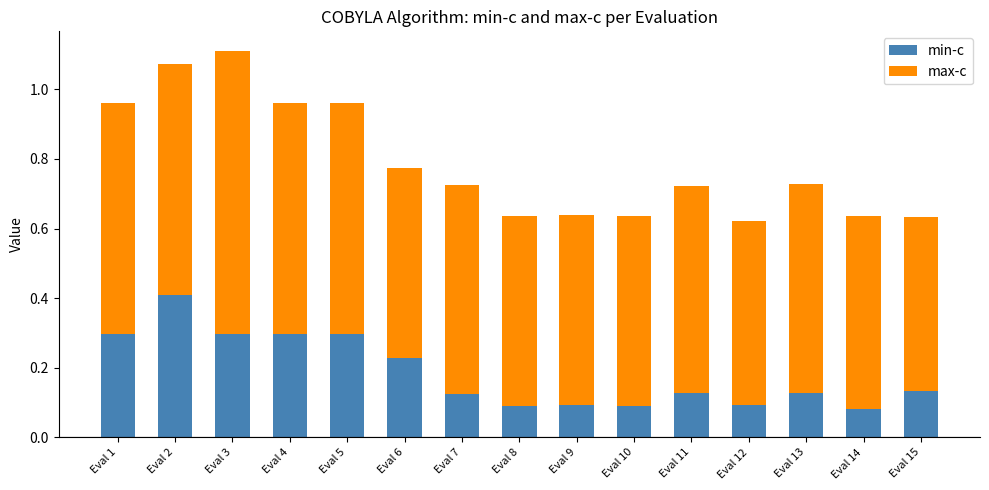

What is the sum of all min-c values?

2.8